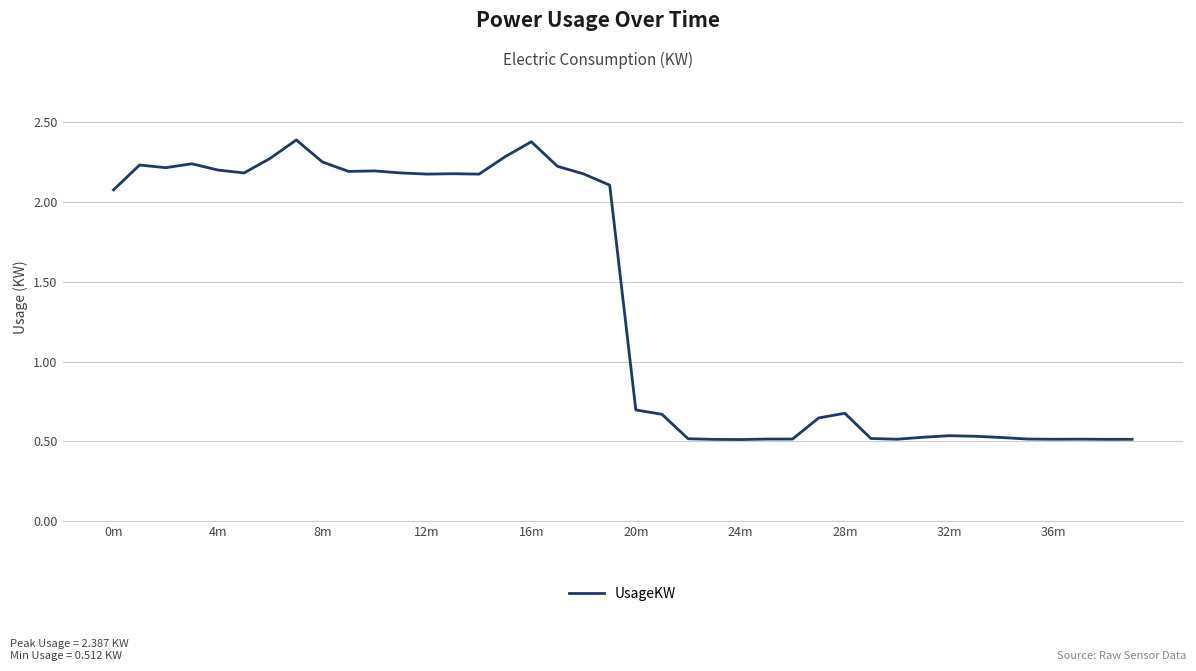

What is the difference between the maximum and minimum values?

1.9